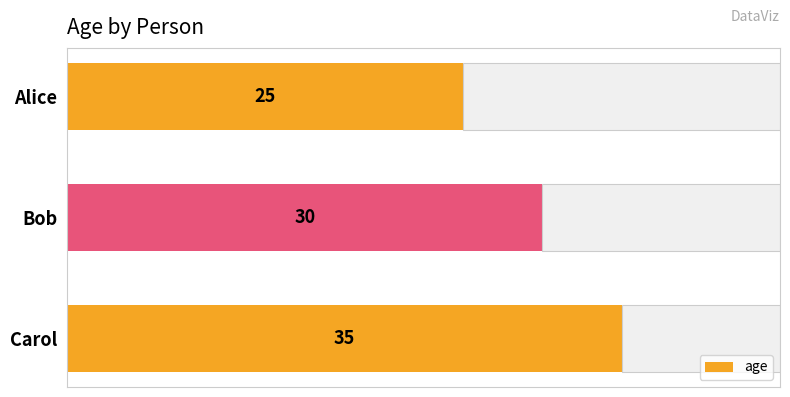

Count the number of data series in this chart.

1